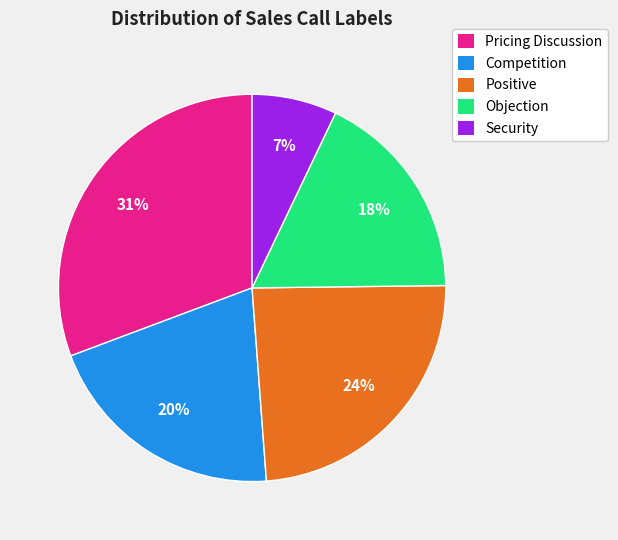

What is the smallest slice in the pie chart?

Security